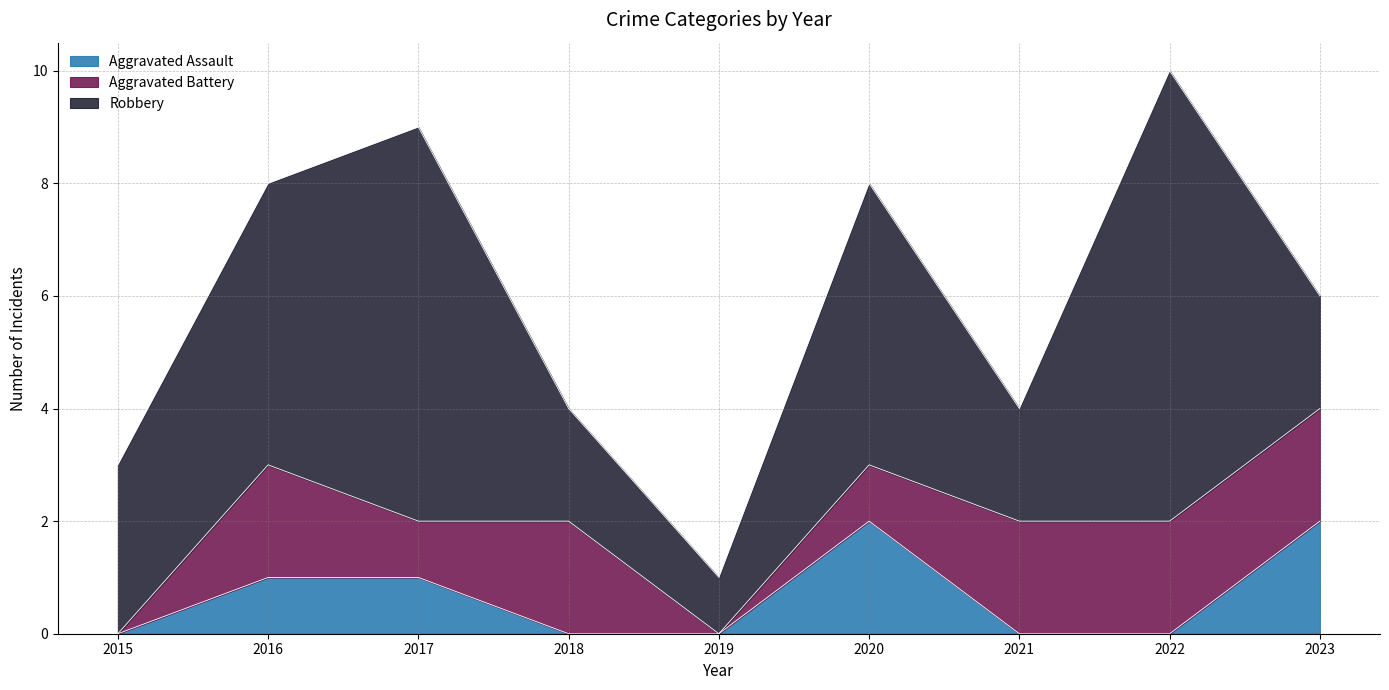

Where is the first local minimum for Aggravated Battery?

2017